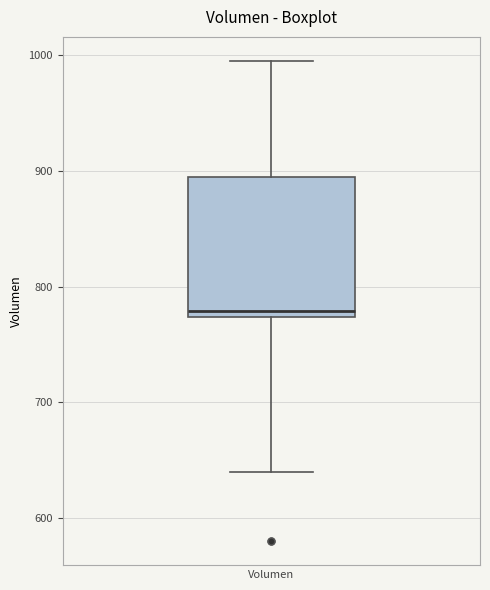

Transcribe this box plot: give where the median line is, the range the box spans, and where the two whiskers end, as read against the y-axis. The values are not printed on the chart, so give them approximately, as read against the axis.

median 780, box 770 to 890, whiskers 640 to 1000